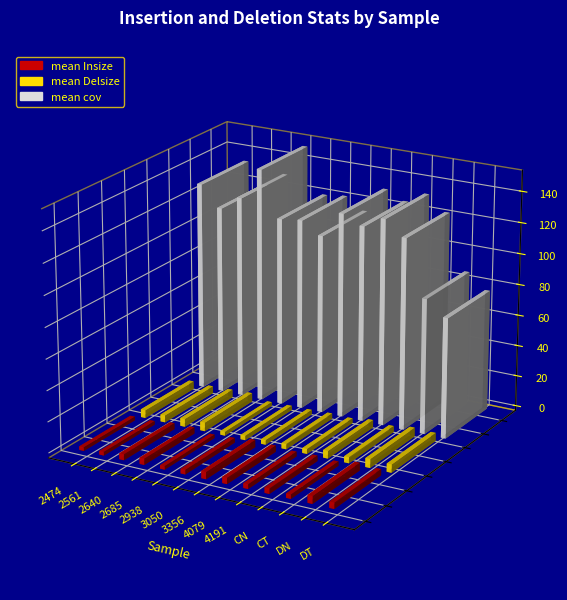

True or false: mean cov has a value of 200.3 at 2474.

False